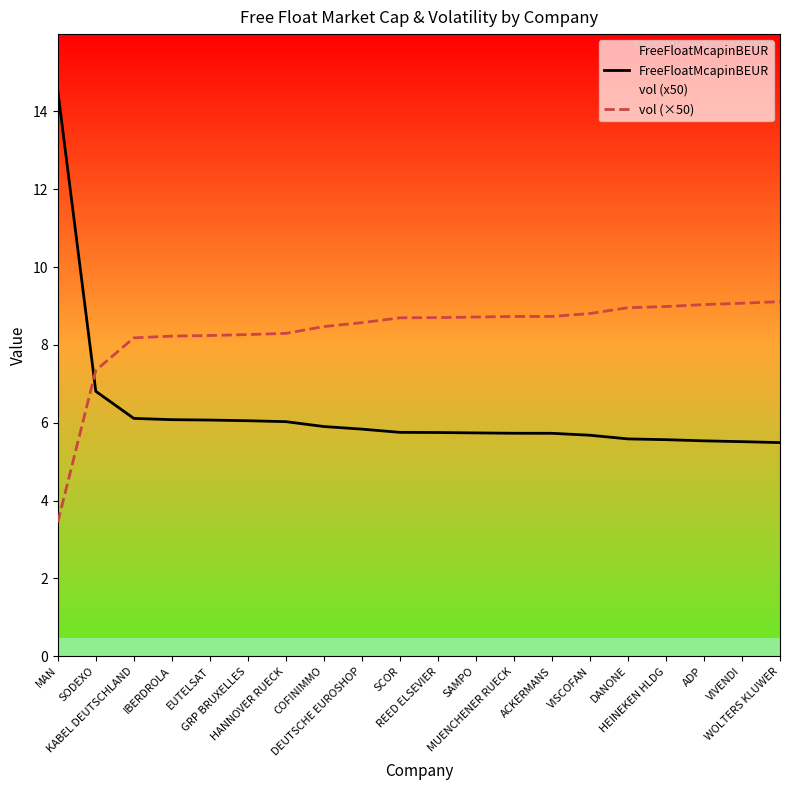

How many series are shown in this chart?

2